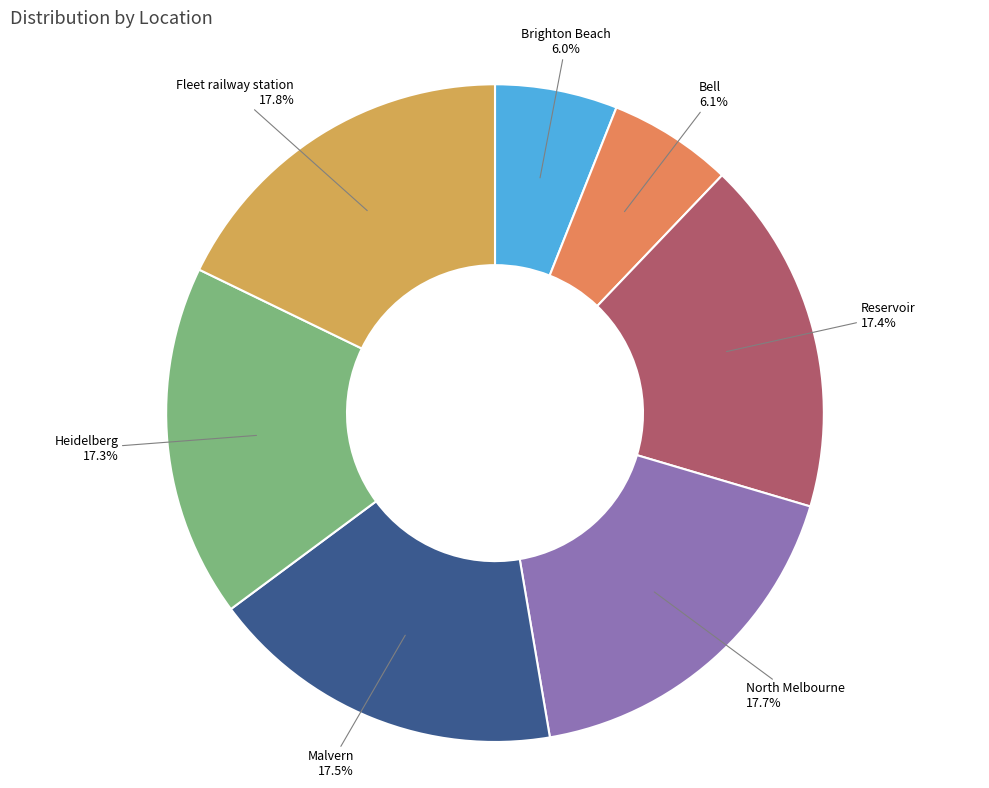

To the nearest percent, what is the combined percentage of Malvern and Reservoir?

35%